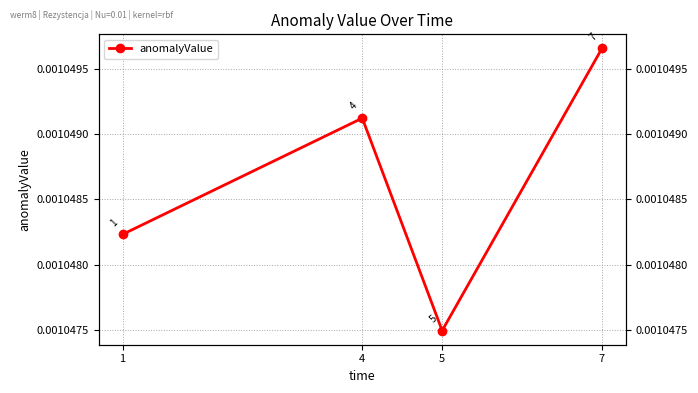

List the labels in order of value, smallest first.

5, 1, 4, 7